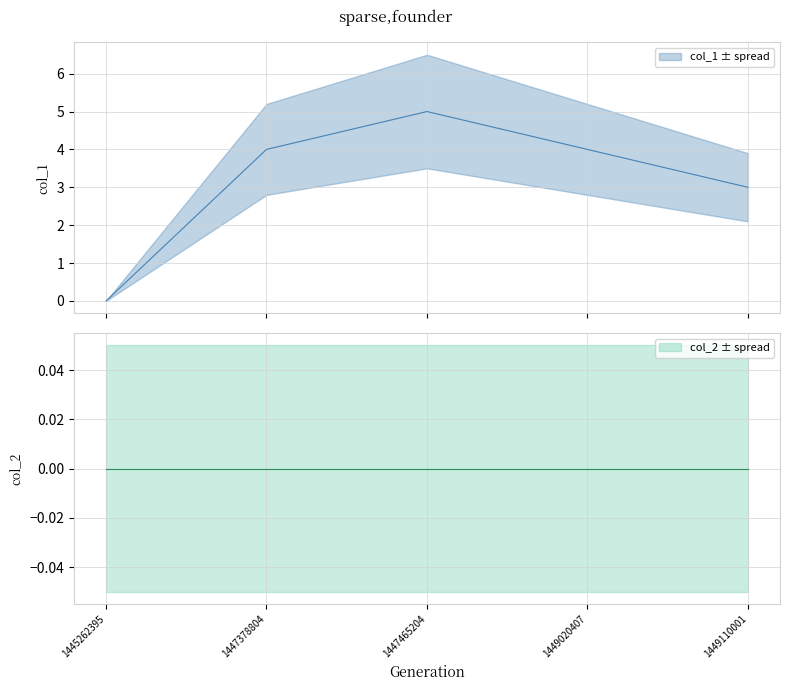

What is the greatest value displayed?

5